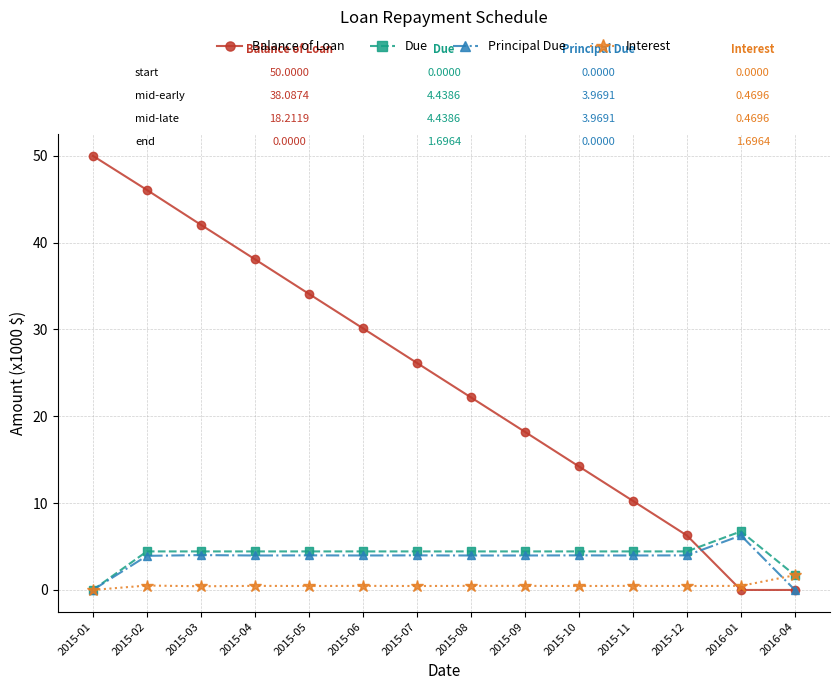

Where is Balance of Loan nearest to the value 25?

2015-07